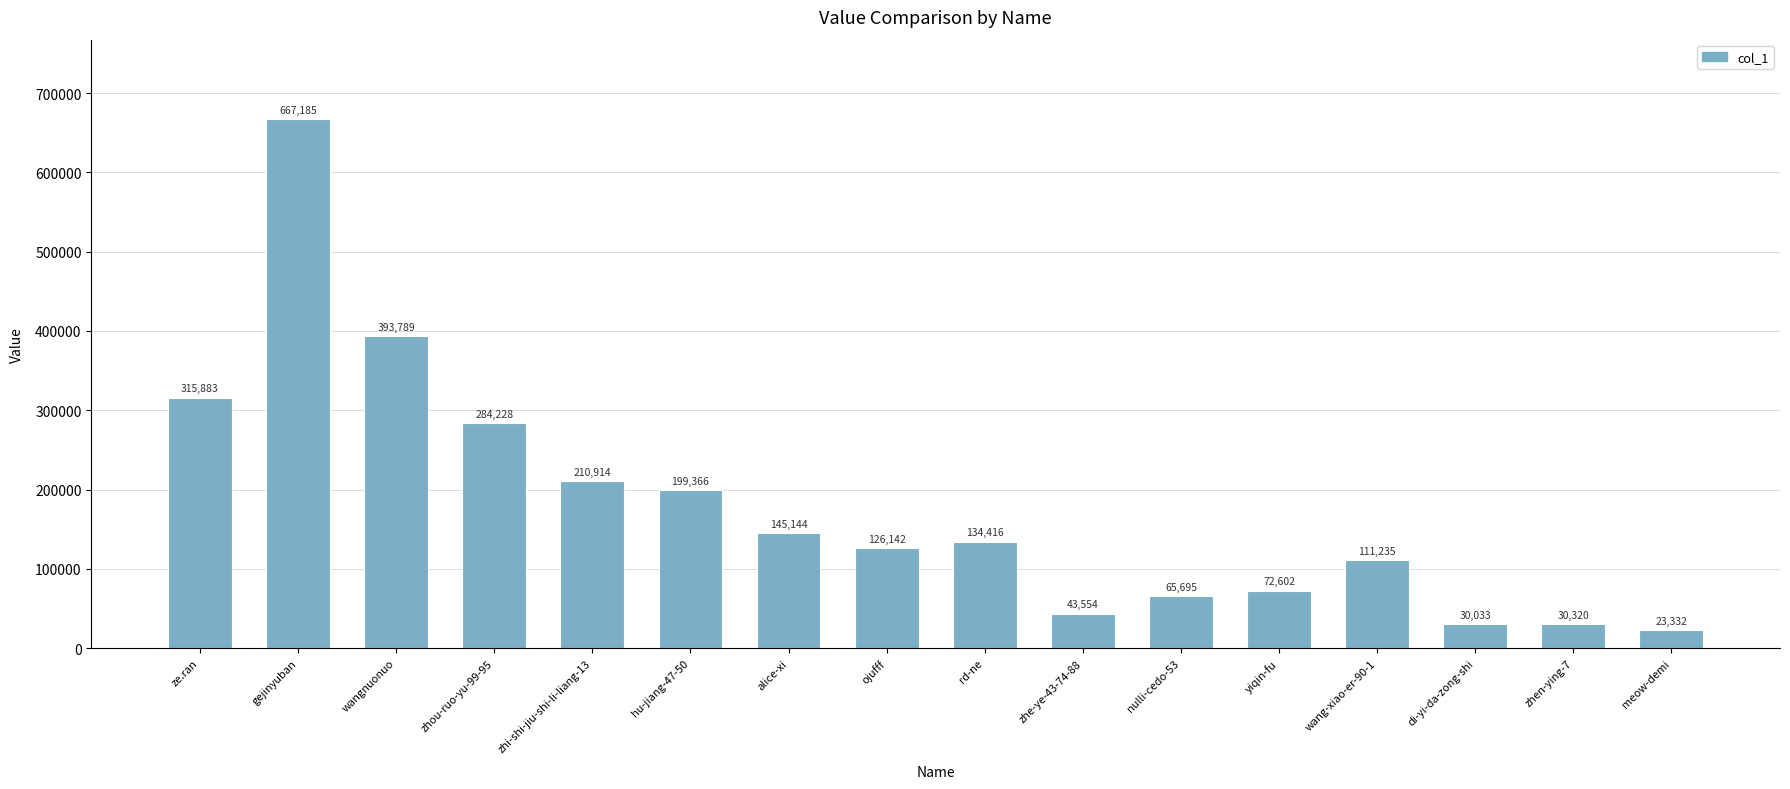

What is the value of the 3rd bar from the left?

393789